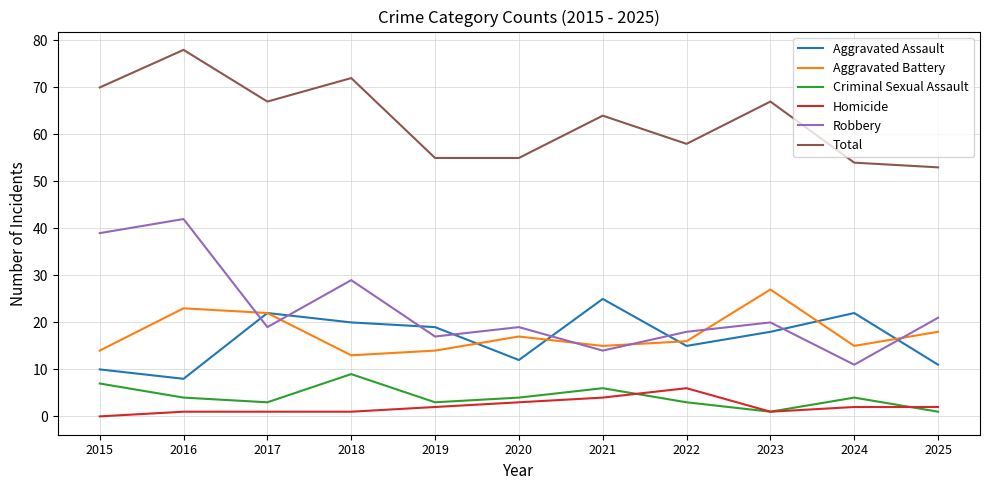

At how many categories does at least one series exceed 18?

11